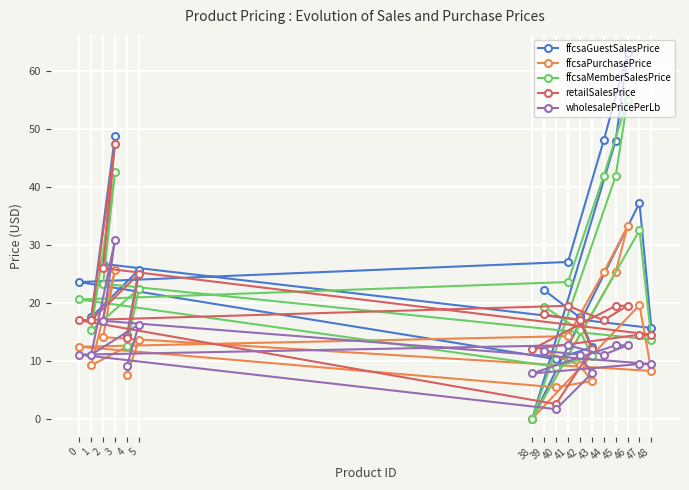

Rank the series at 43 from highest to lowest value.

ffcsaGuestSalesPrice, retailSalesPrice, ffcsaMemberSalesPrice, wholesalePricePerLb, ffcsaPurchasePrice